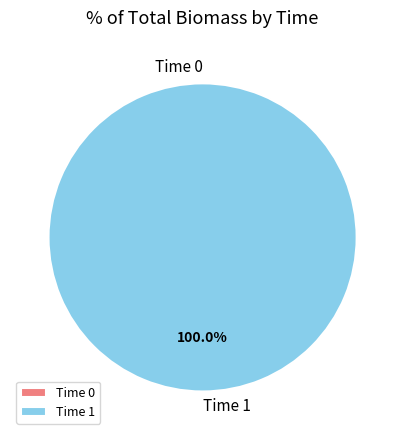

Is the sum of 1 and 0 greater than half?

Yes